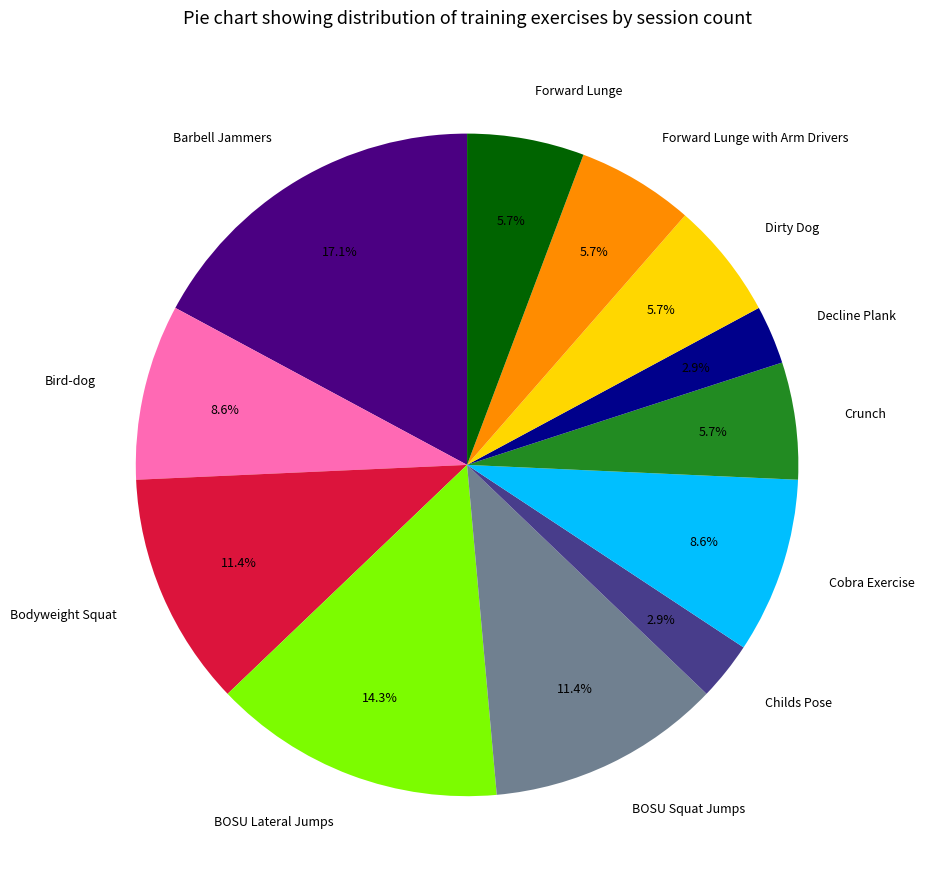

To the nearest percent, what is the difference between the BOSU Lateral Jumps and Forward Lunge with Arm Drivers slice percentages?

9%